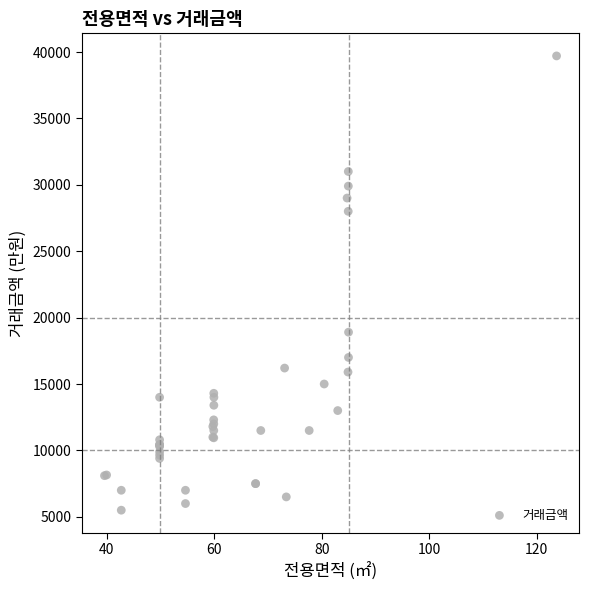

What Y value in the scatter plot is closest to 22600?

18900